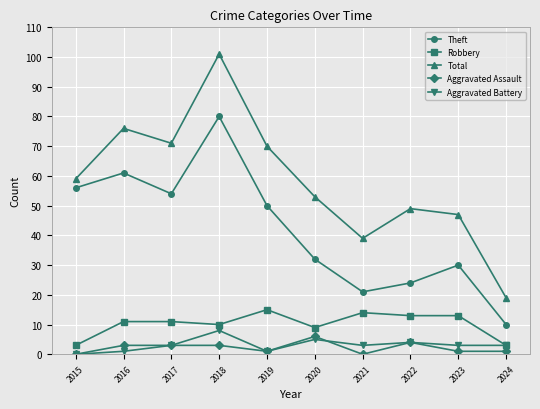

What is the difference between the highest and lowest values at 2017?

68